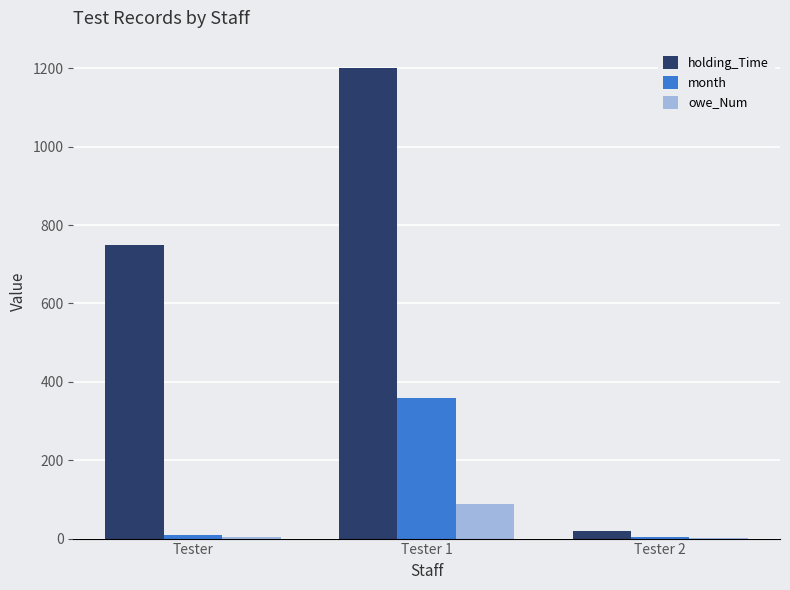

Which series has the largest total across all categories?

holding_Time